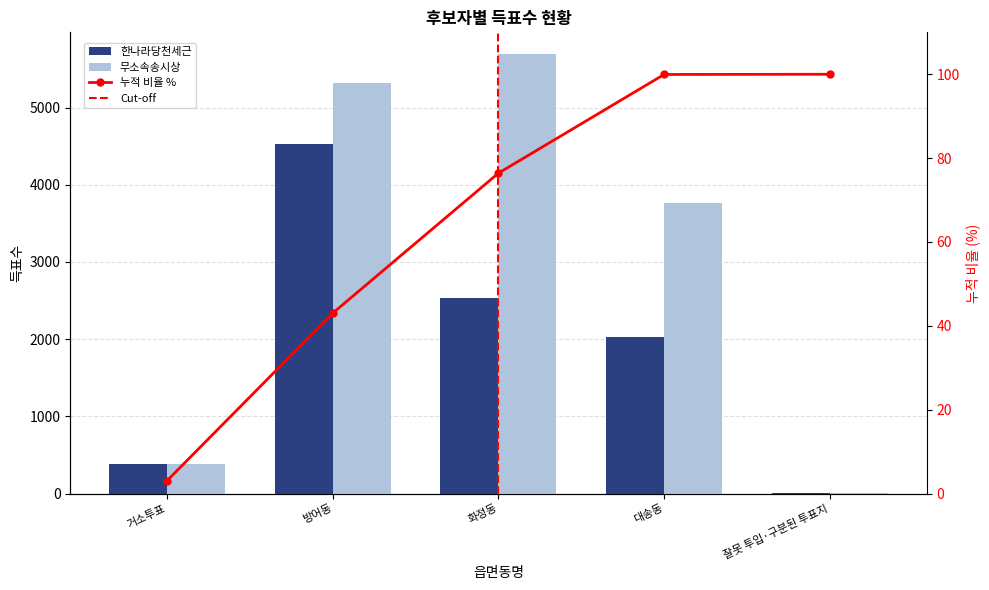

At which category is the sum across all series the highest?

방어동